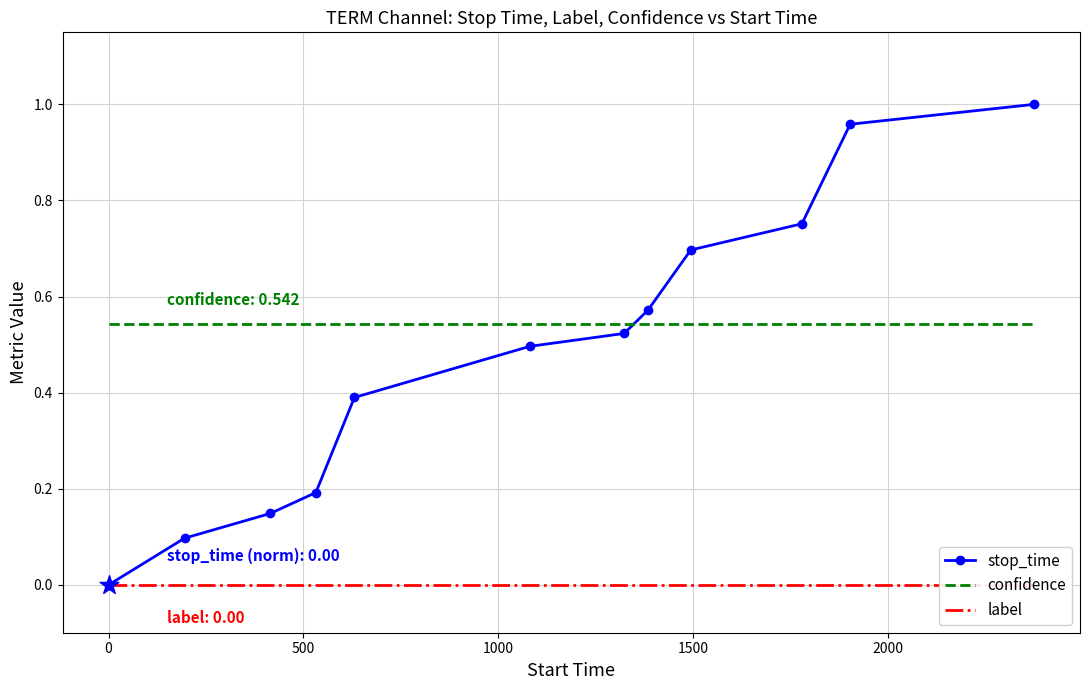

What are all the series names shown in the legend?

stop_time, confidence, label